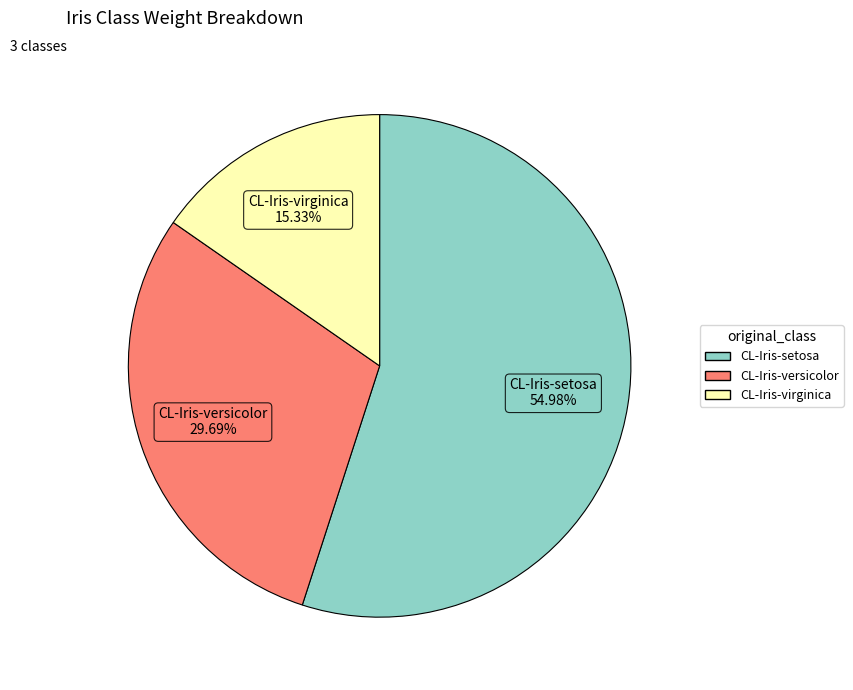

What percentage do CL-Iris-virginica and CL-Iris-setosa together represent?

70.3%